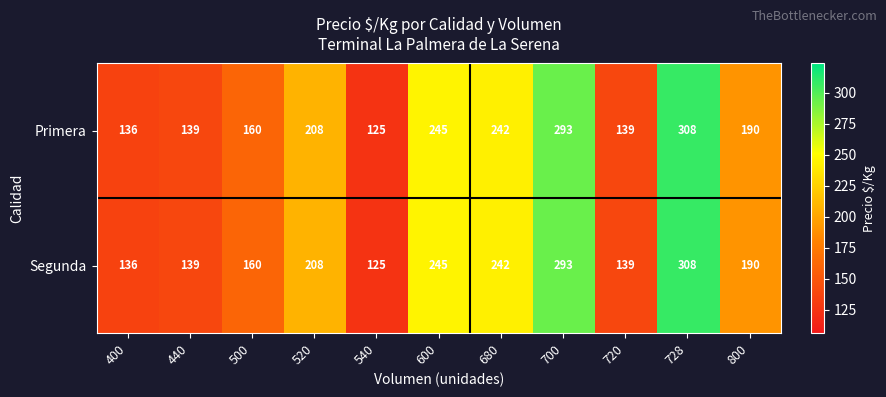

How many data points does each series have?

11